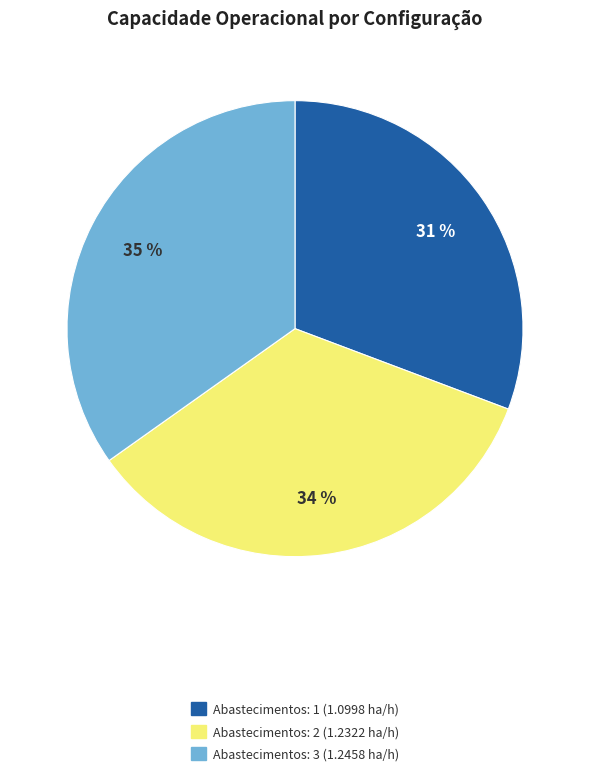

To the nearest percent, what is the average slice percentage?

33%